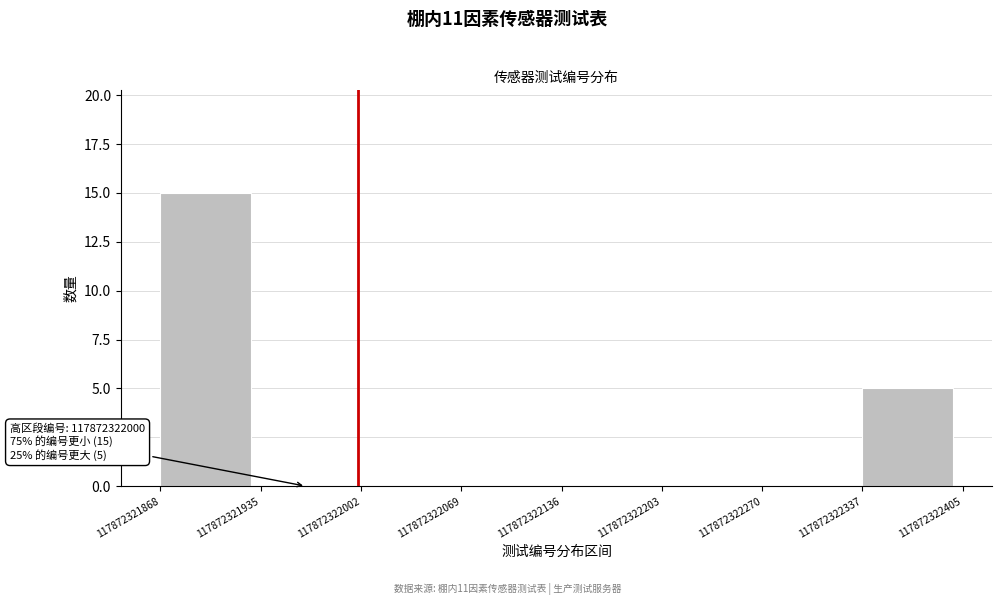

Over which range of the x-axis is the bar tallest?

117872321868 to 117872321935